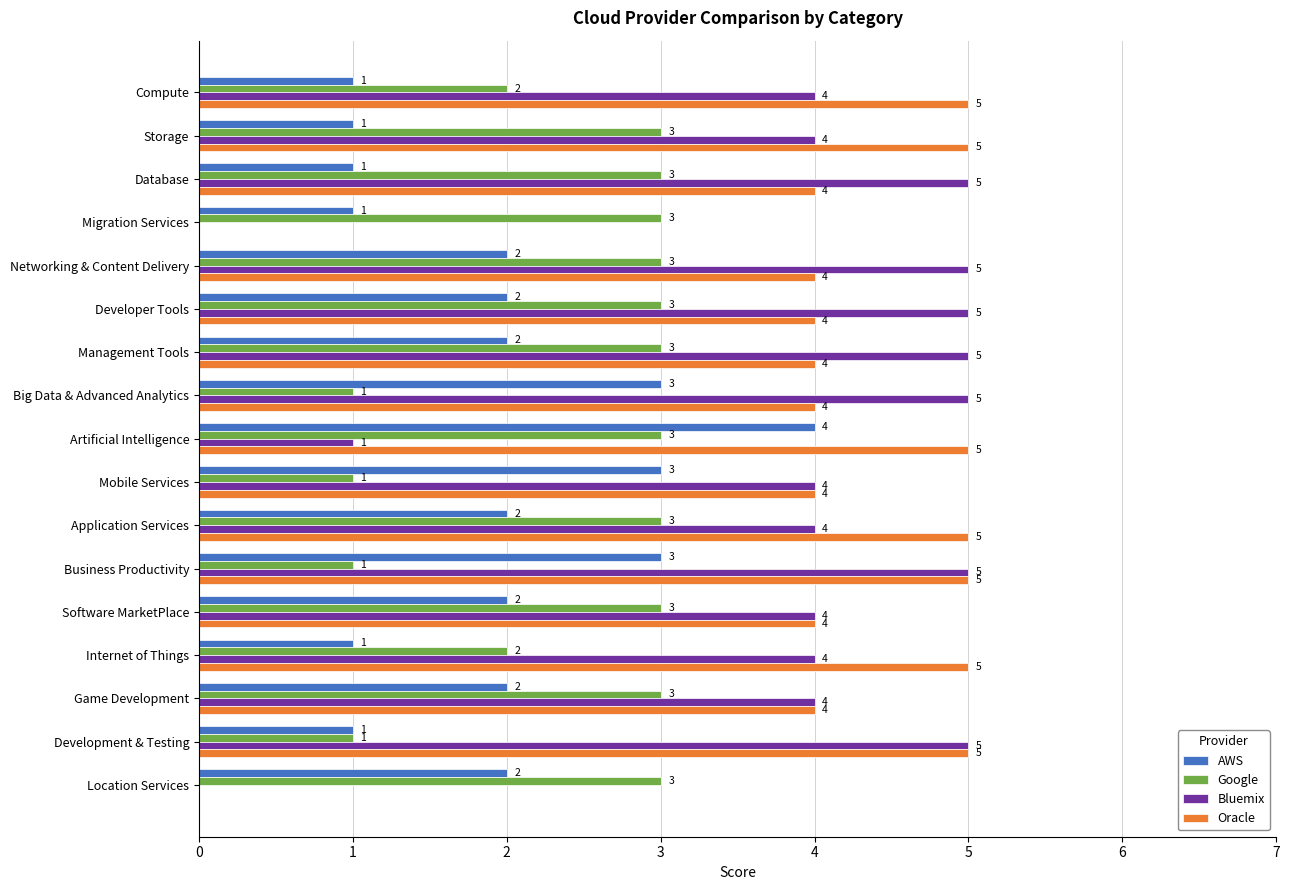

Between Business Productivity and Game Development, which series saw the biggest shift?

Google